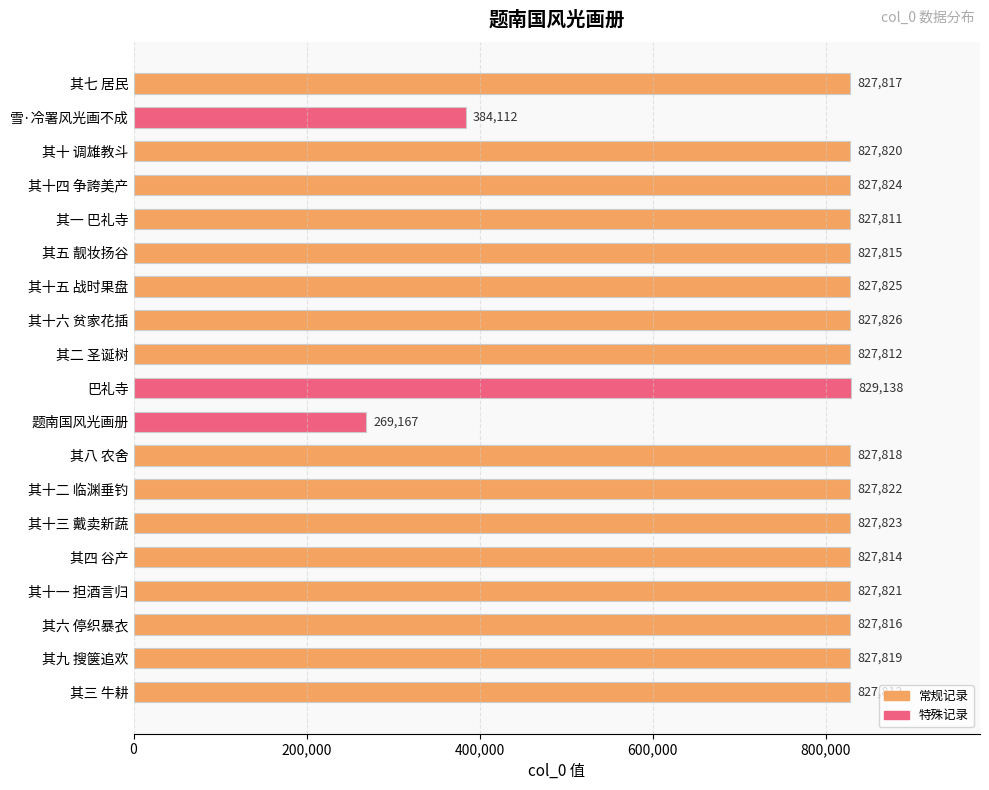

What is the label of the 12th bar from the top?

其八 农舍